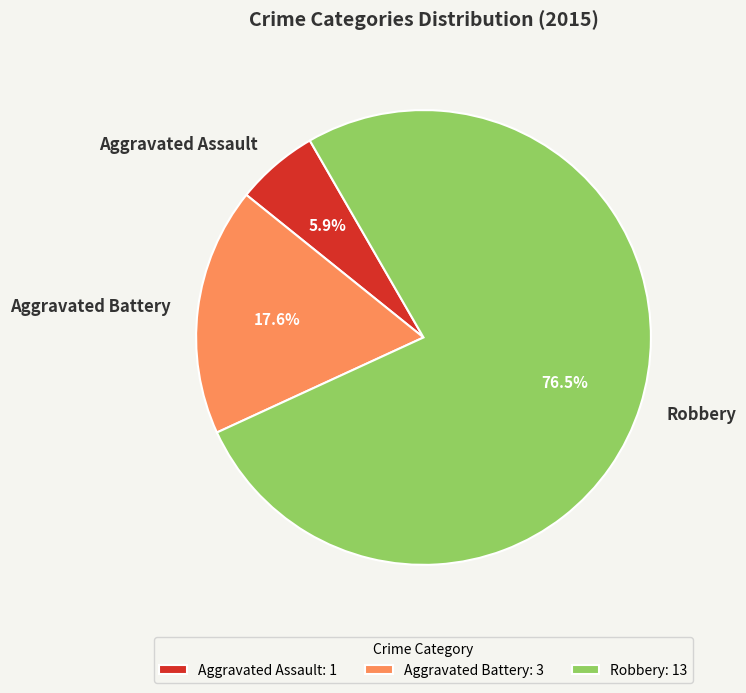

Approximately how many times larger is the value at Aggravated Assault compared to Aggravated Battery?

0.3